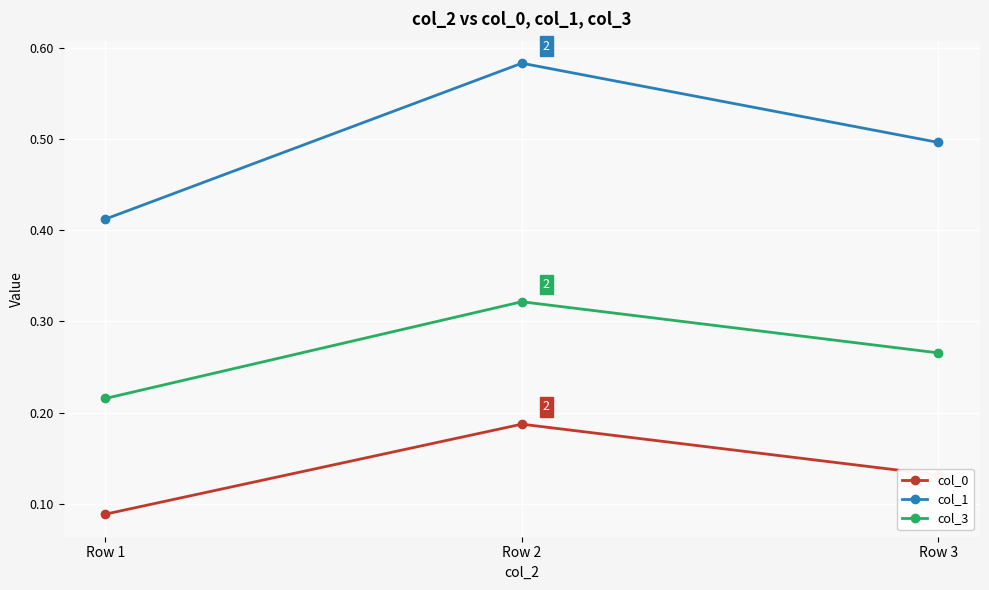

At which label does col_1 reach its minimum?

Row 1